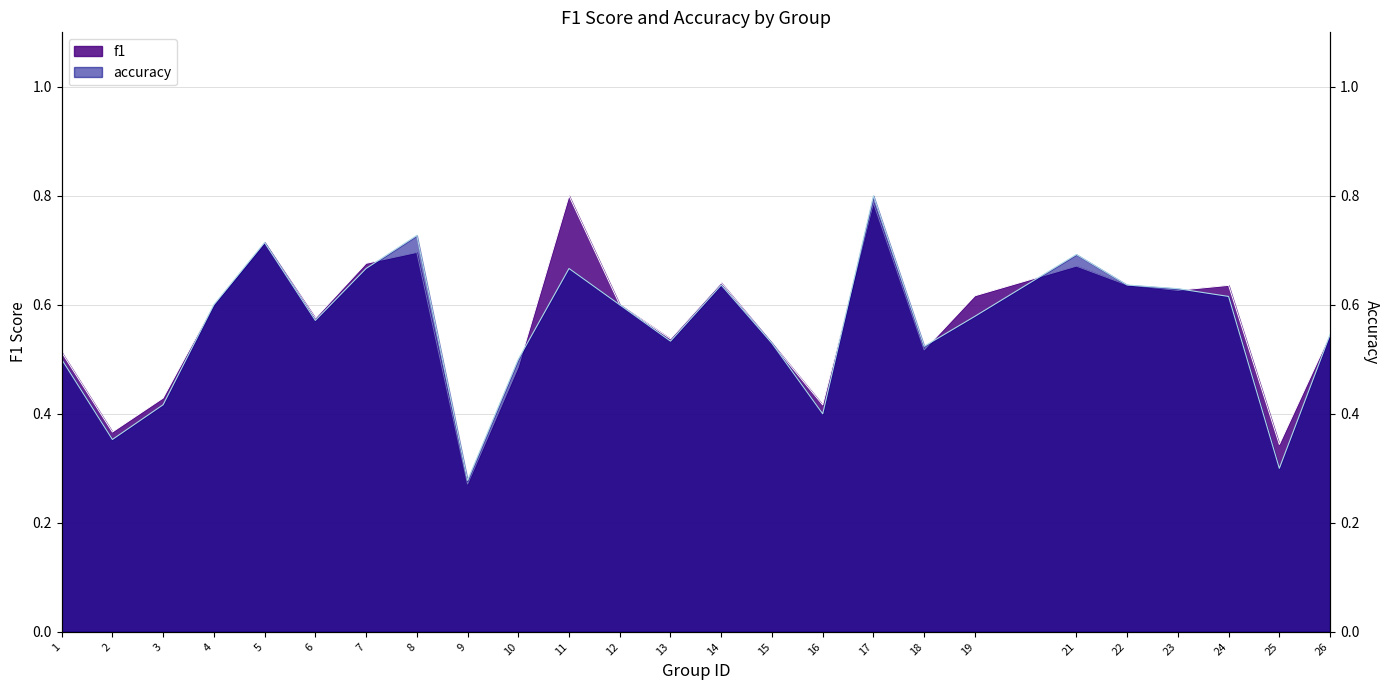

How many interior local peaks does the accuracy series have?

6